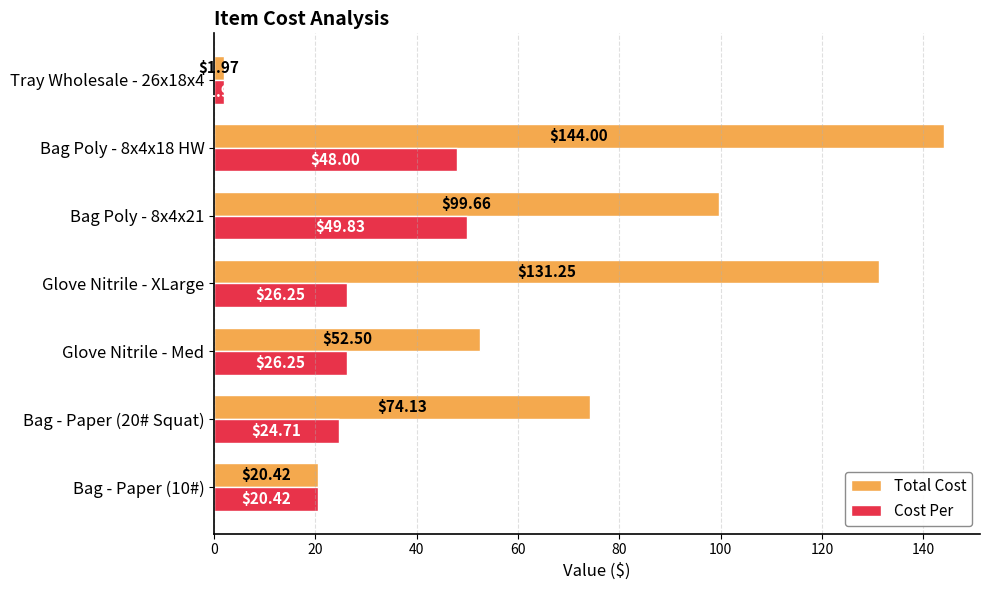

At Glove Nitrile - XLarge, list the series in order from largest to smallest.

Total Cost, Cost Per